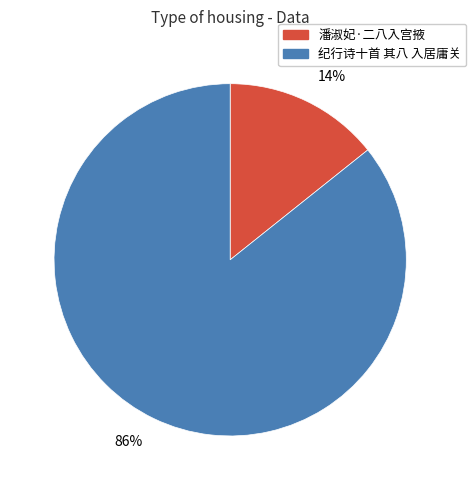

Is there a majority slice in this chart?

Yes